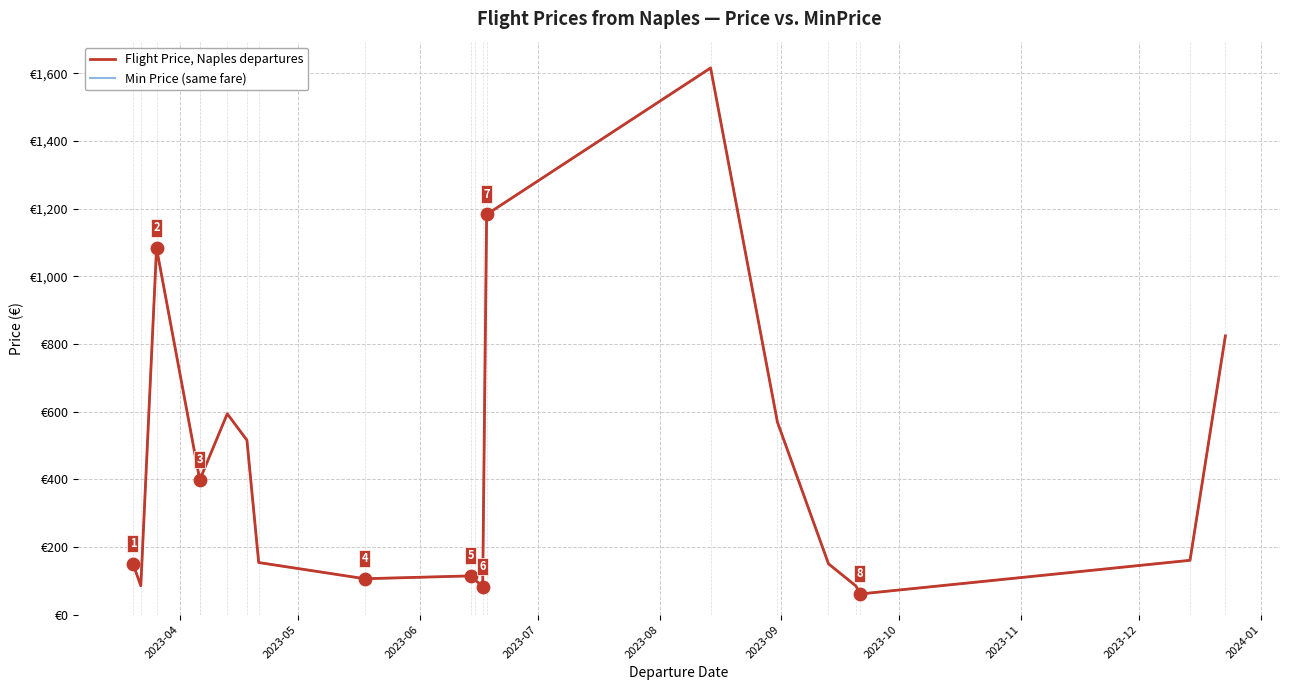

Is the value of Flight Price, Naples departures at 14 greater than the value of Min Price (same fare) at 17?

Yes